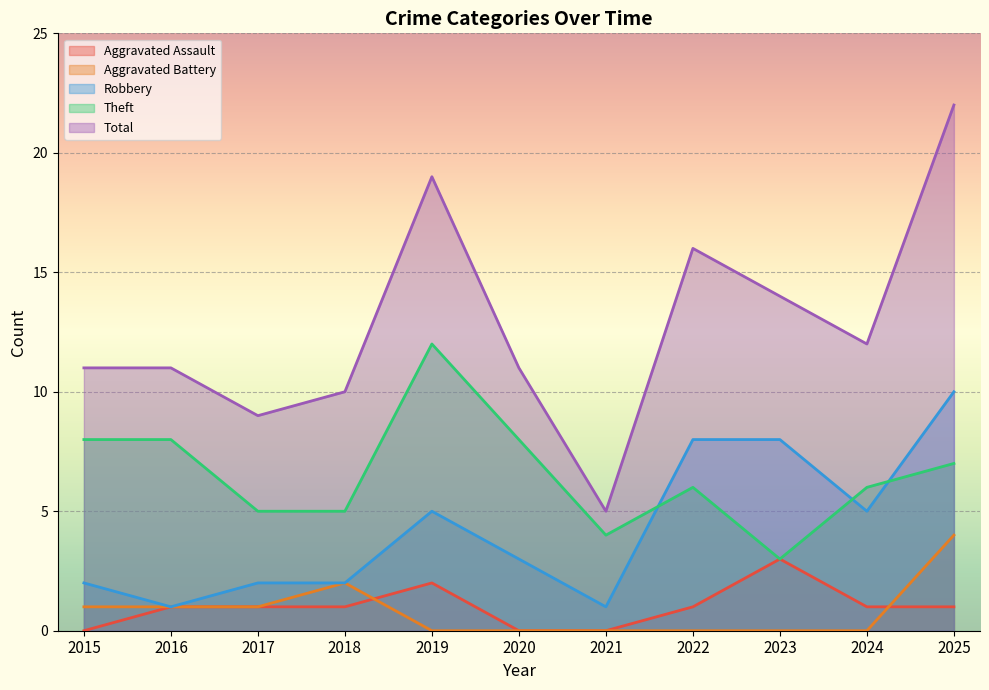

Is the value of Theft at 2021 greater than the value of Robbery at 2017?

Yes